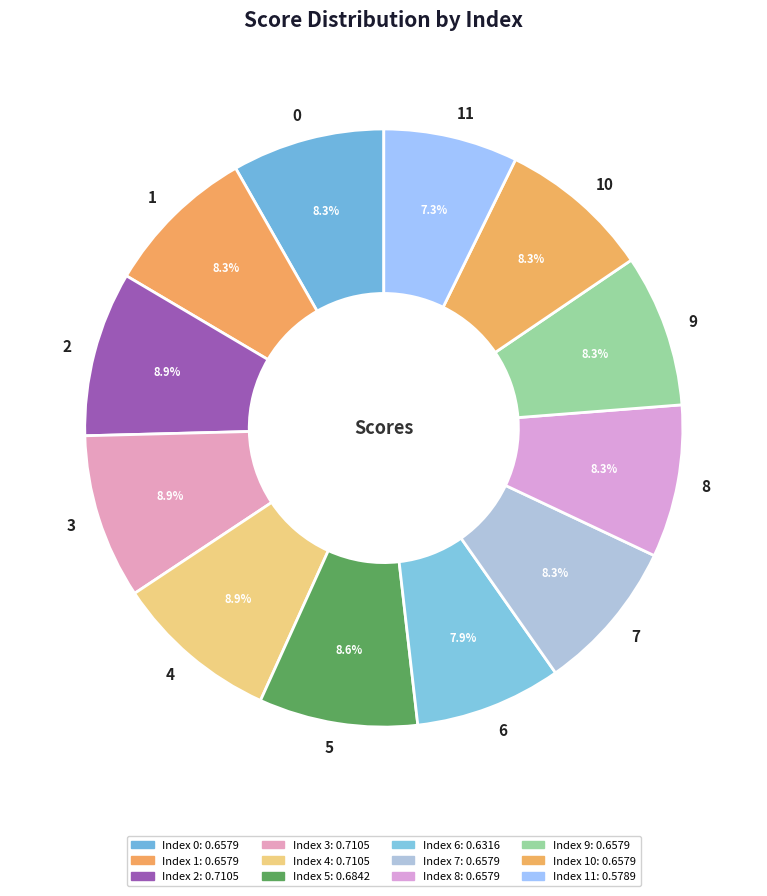

Is it true that 6 is 8% of the pie?

True